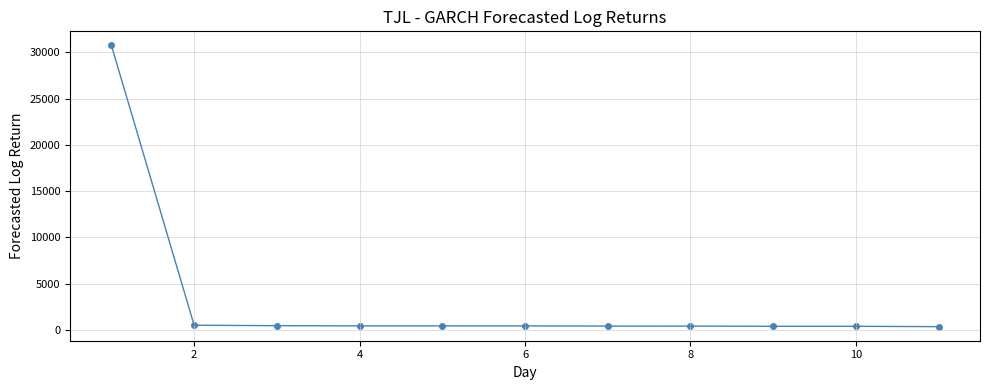

What is the range of Y values (max minus min)?

30416.9